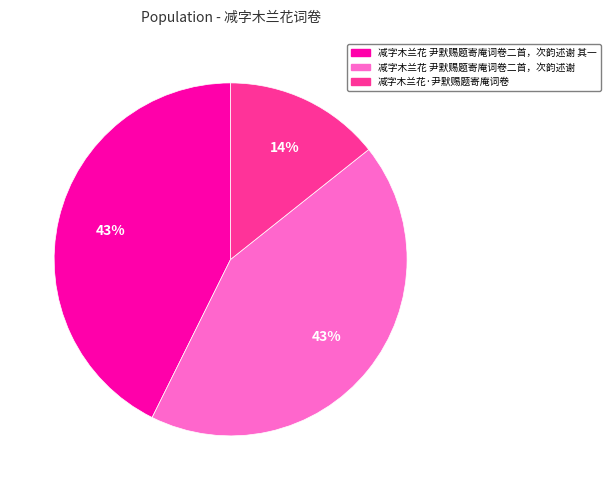

To the nearest percent, what is the average slice percentage?

33%